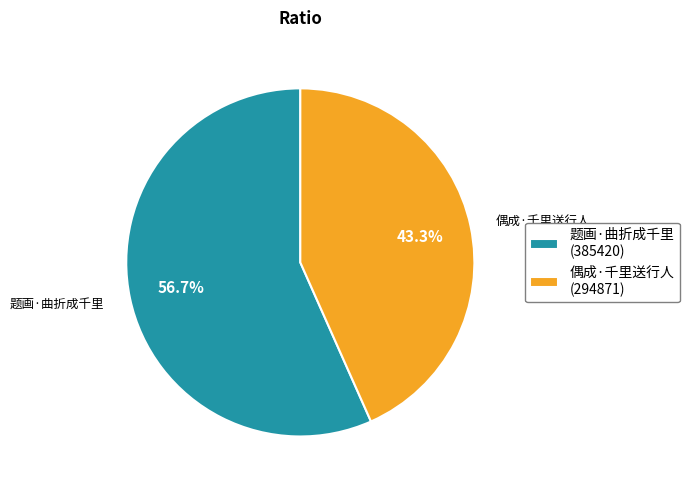

To the nearest percent, what portion does 偶成·千里送行人 represent?

43%